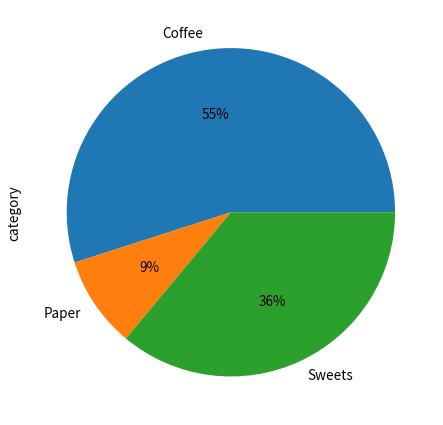

What is the majority slice?

Coffee